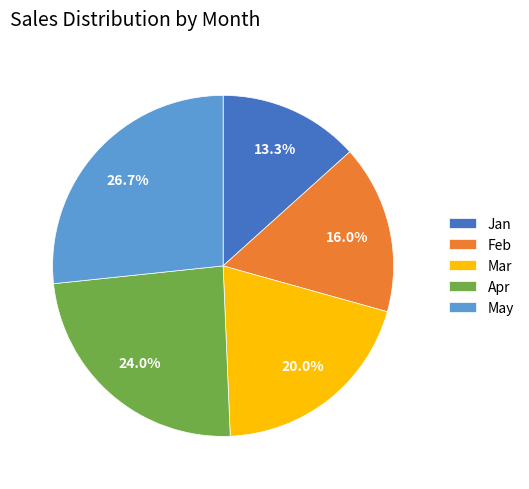

How many slices are in this pie chart?

5